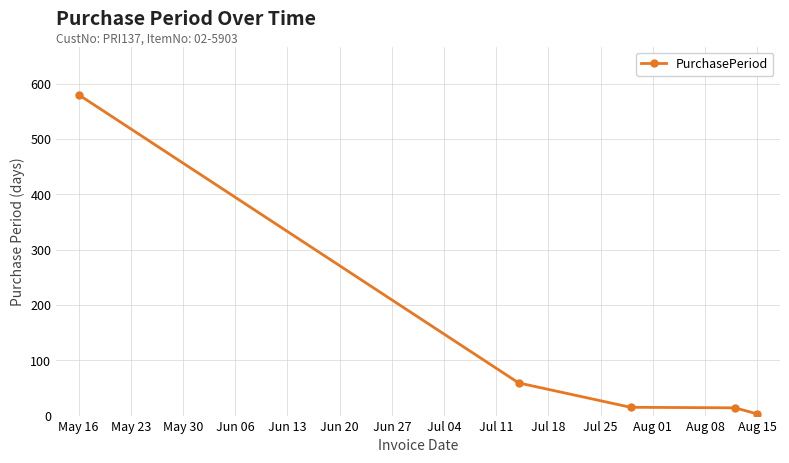

True or false: there are more than 1 points higher than both neighbors.

False